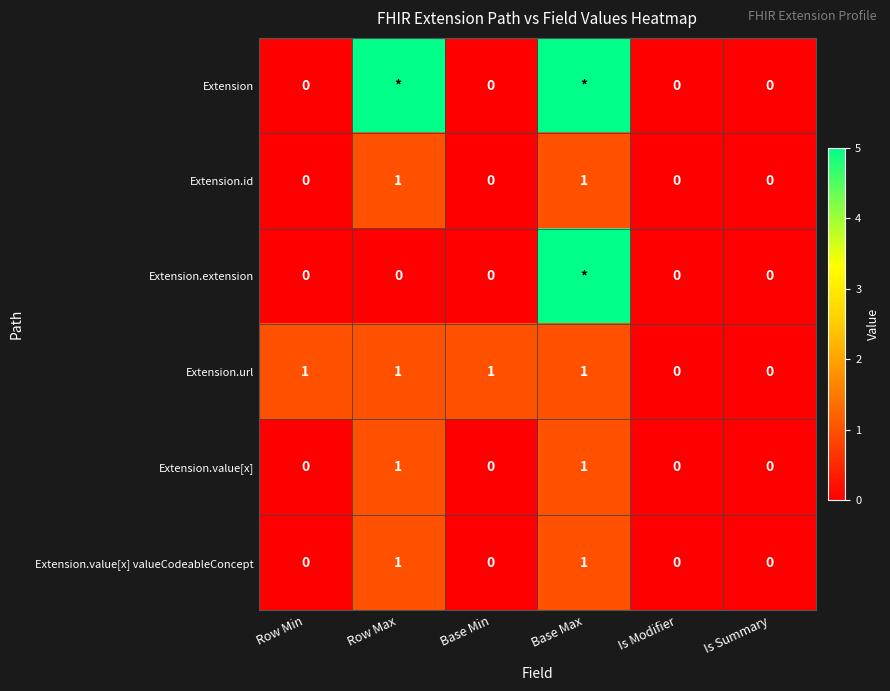

Which label corresponds to the smallest value in the chart?

Row Min